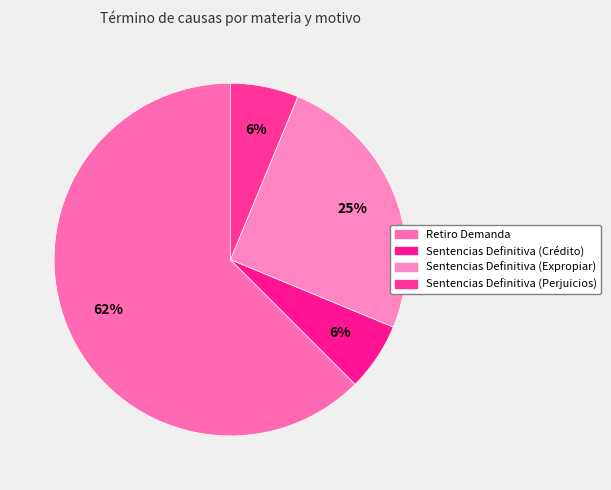

The Sentencias Definitiva (Expropiar) slice represents 25% of the pie. True or false?

True